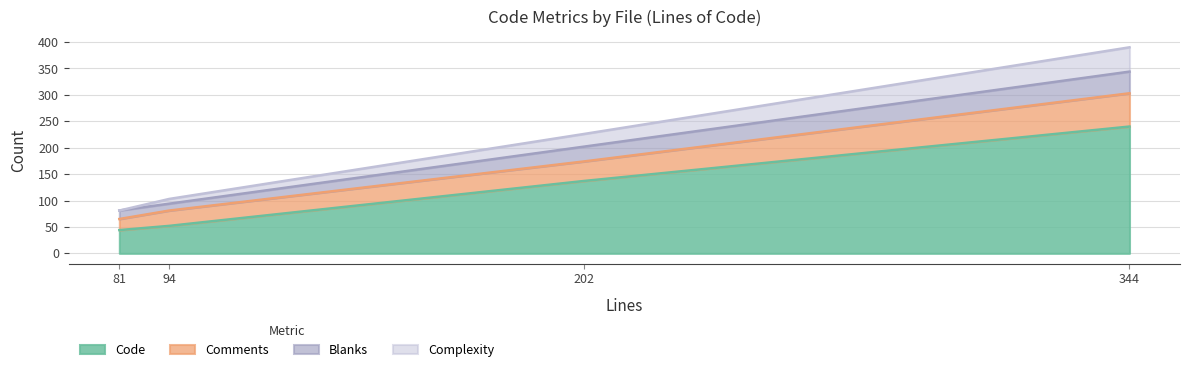

What is the total value across all series at RequestScopedCache.java?

103